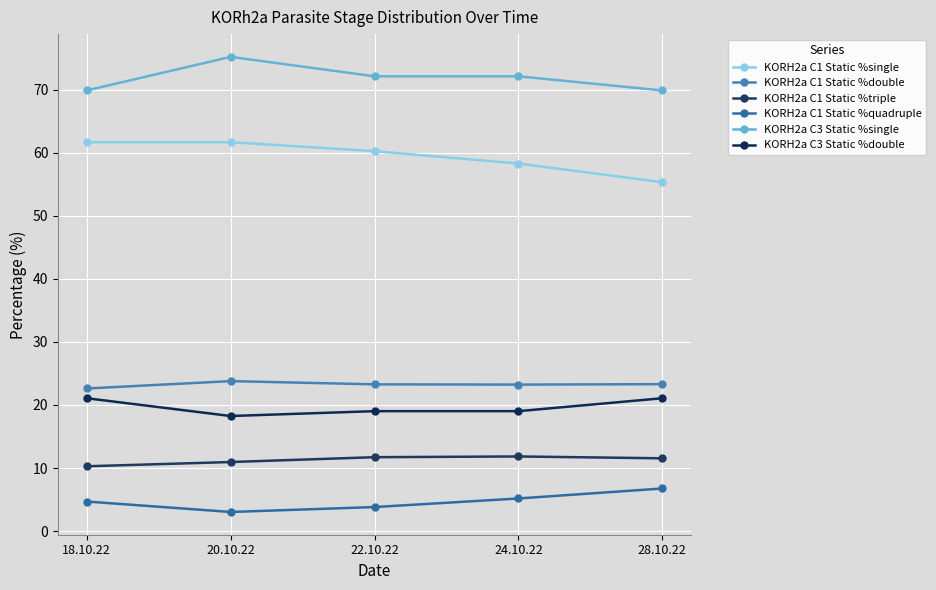

How many data points does each series have?

5